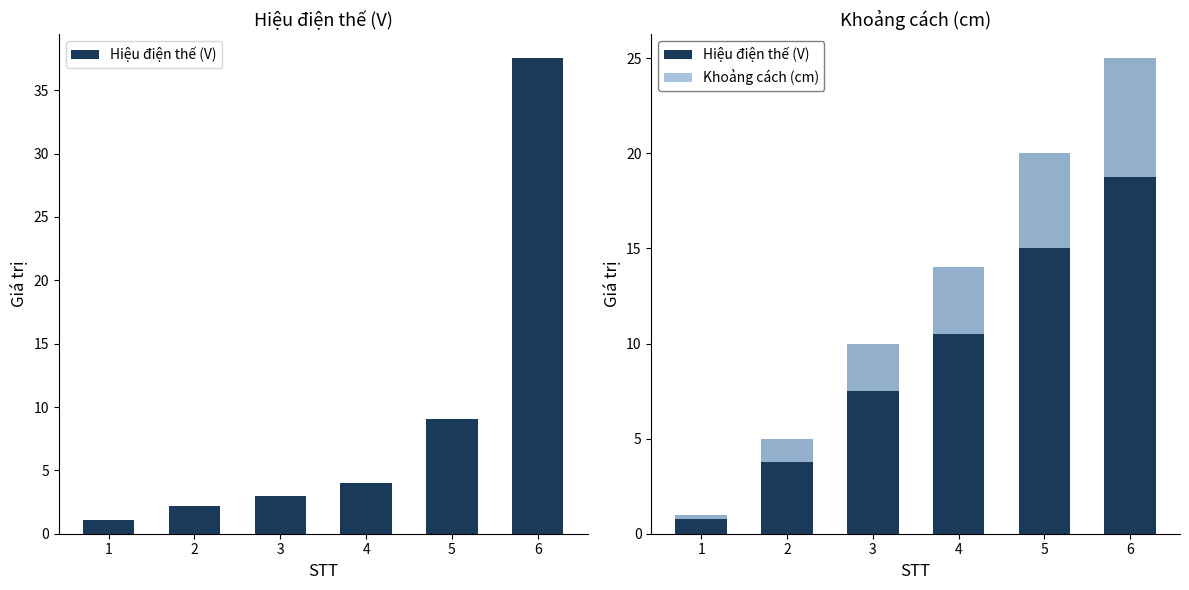

What is the value of the Hiệu điện thế (V) bar at the 3rd from the left?

3.0